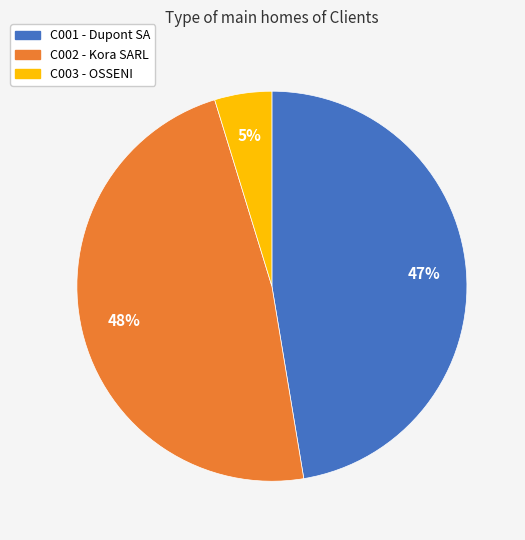

Is the sum of C003 and C002 greater than half?

Yes